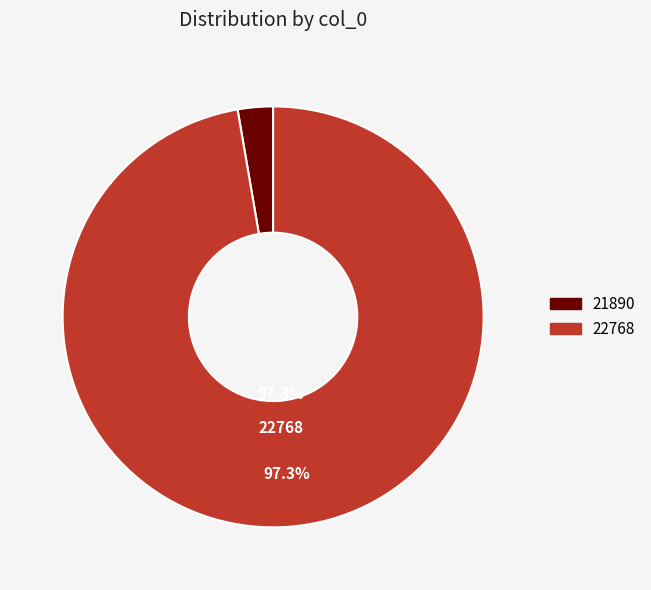

Which slice is the largest?

22768